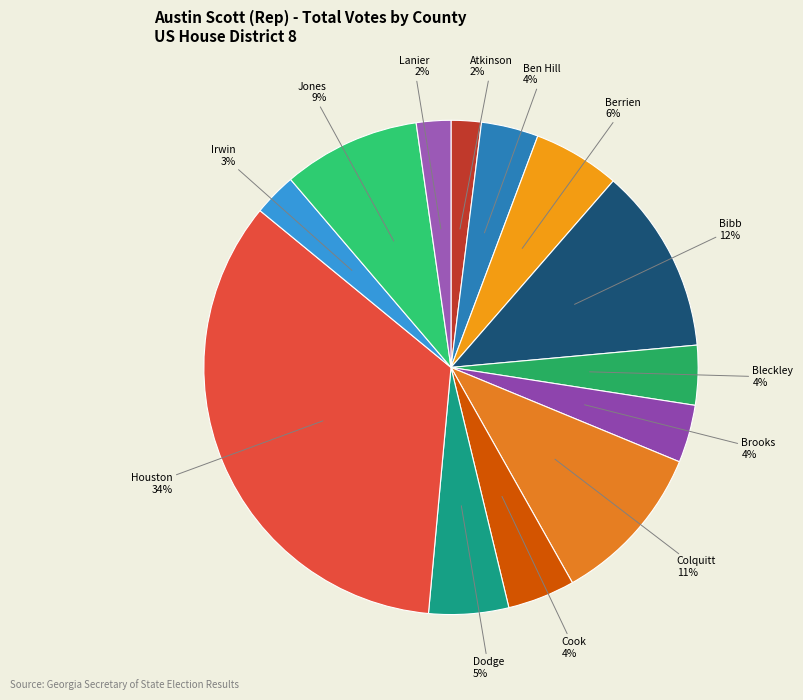

Combined, do Atkinson and Ben Hill account for over 50%?

No